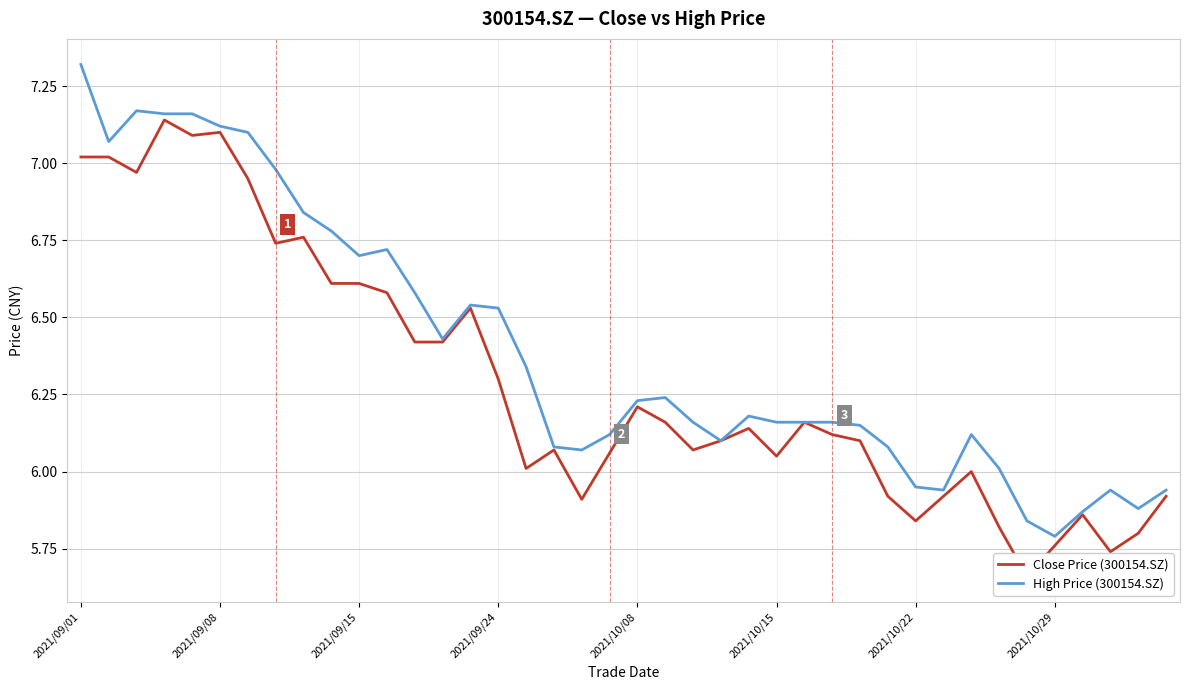

How many interior local valleys does the Close Price (300154.SZ) series have?

10